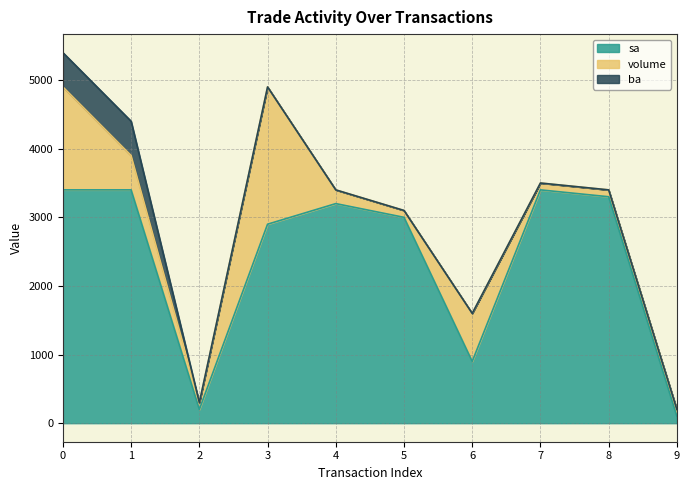

Does the chart display data point markers on the line(s)?

No